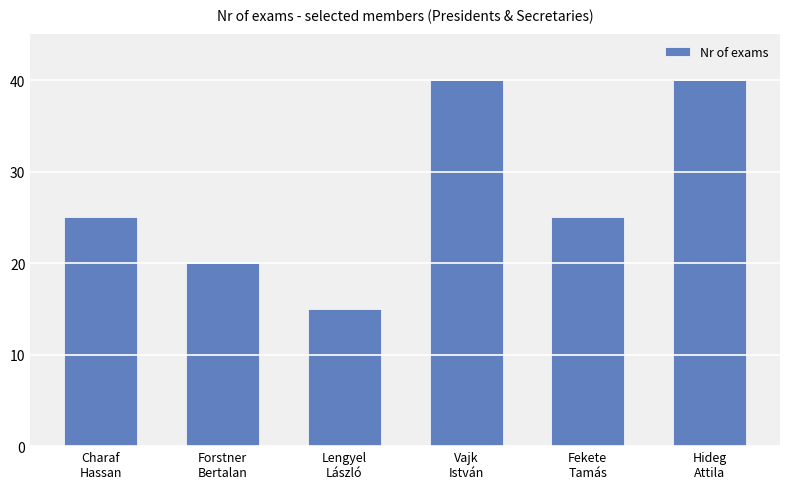

How many series are shown in this chart?

1